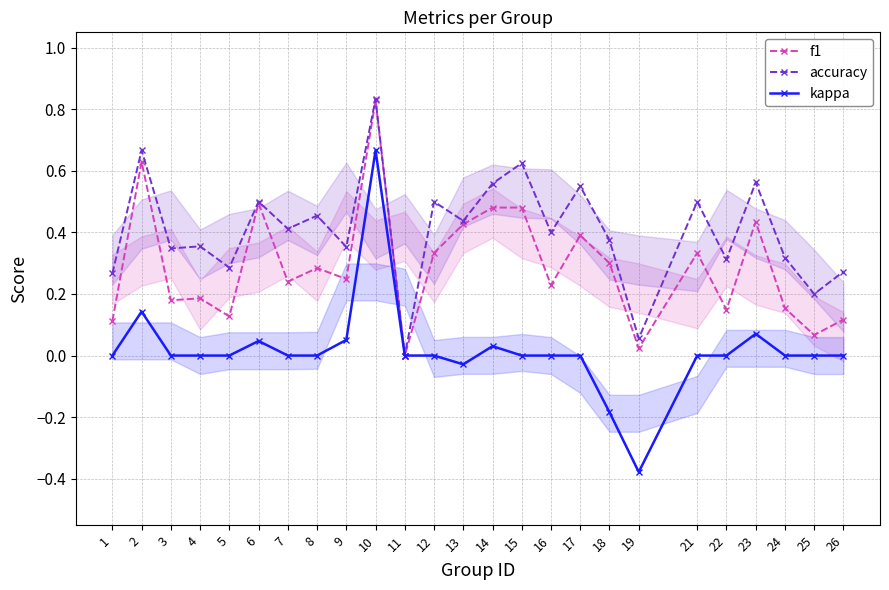

How many interior local valleys does the kappa series have?

2